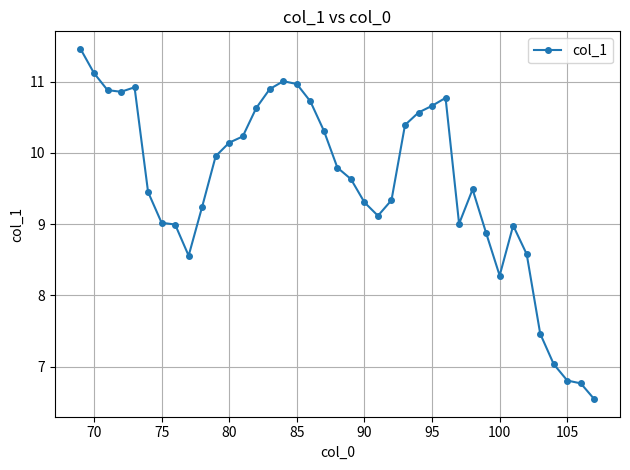

What is the smallest value displayed?

6.5